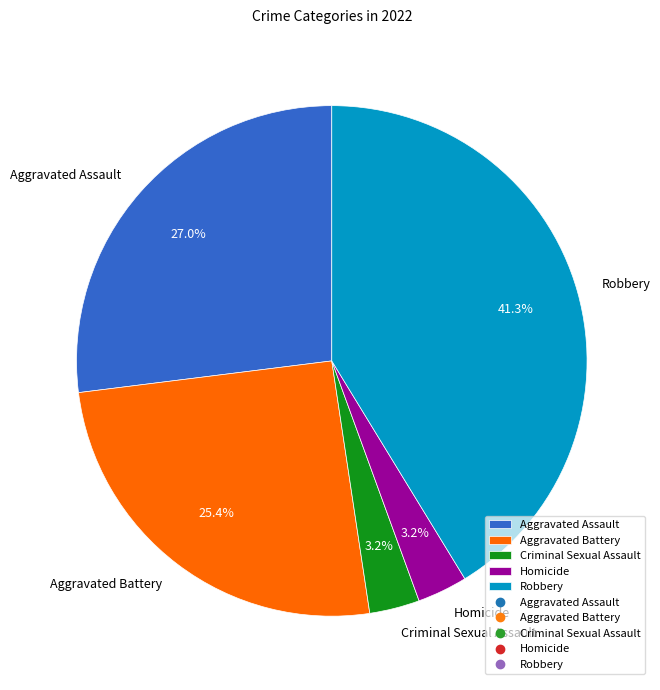

What is the largest slice in the pie chart?

Robbery